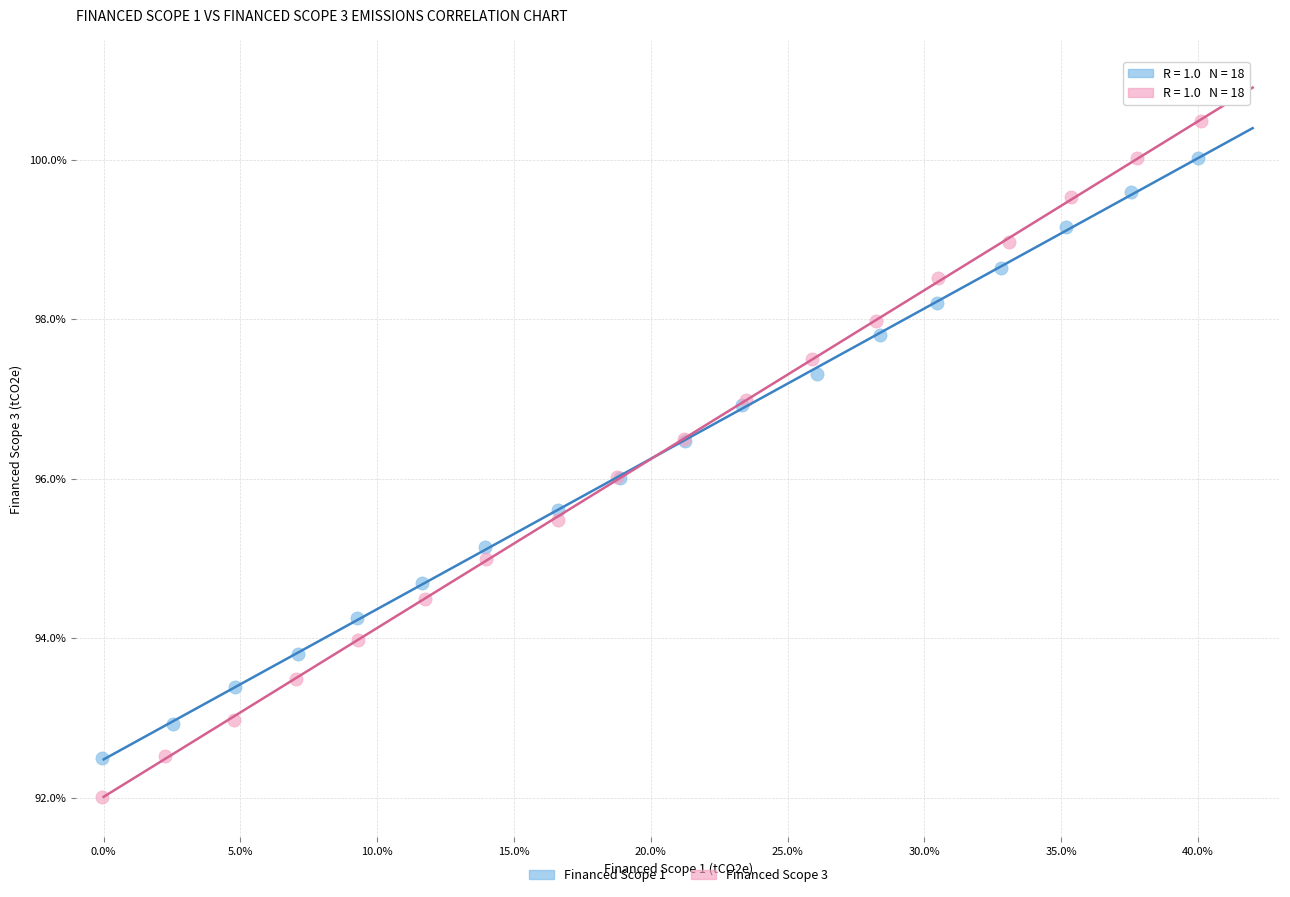

Which series has the widest spread of Y values?

Financed Scope 3